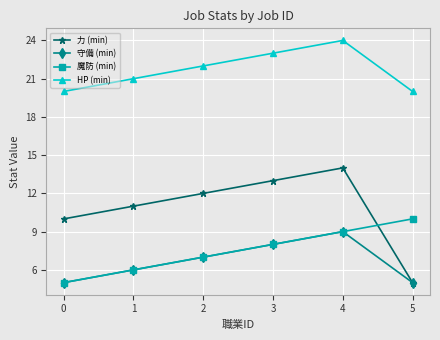

How many data points in 守備 (min) are less than 7?

3